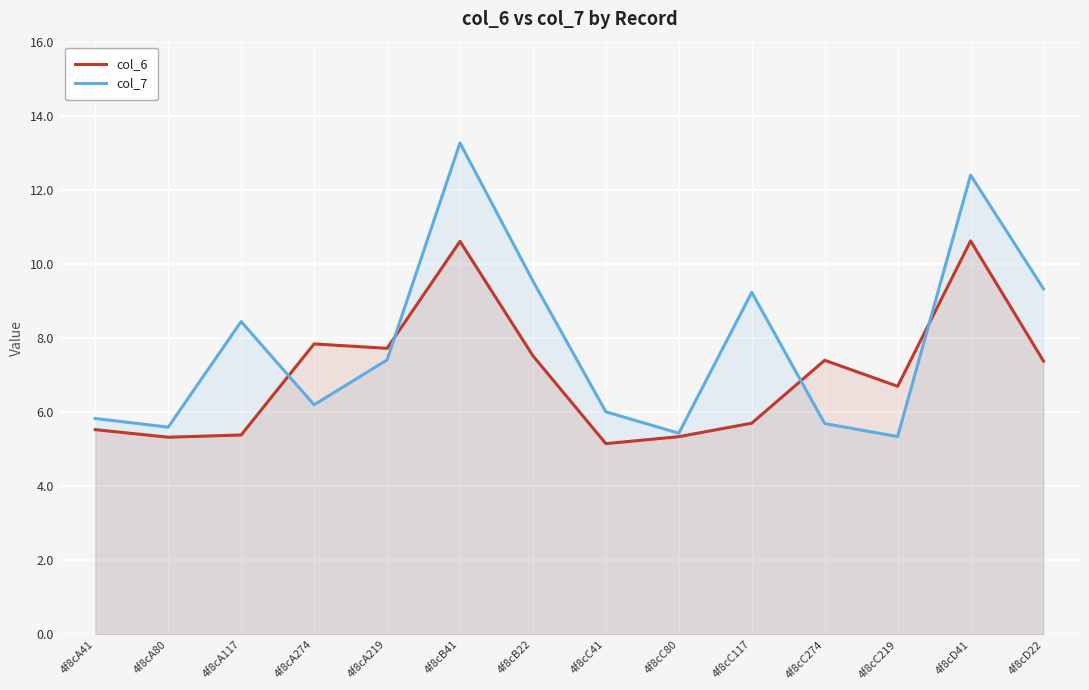

What are all the series names shown in the legend?

col_6, col_7